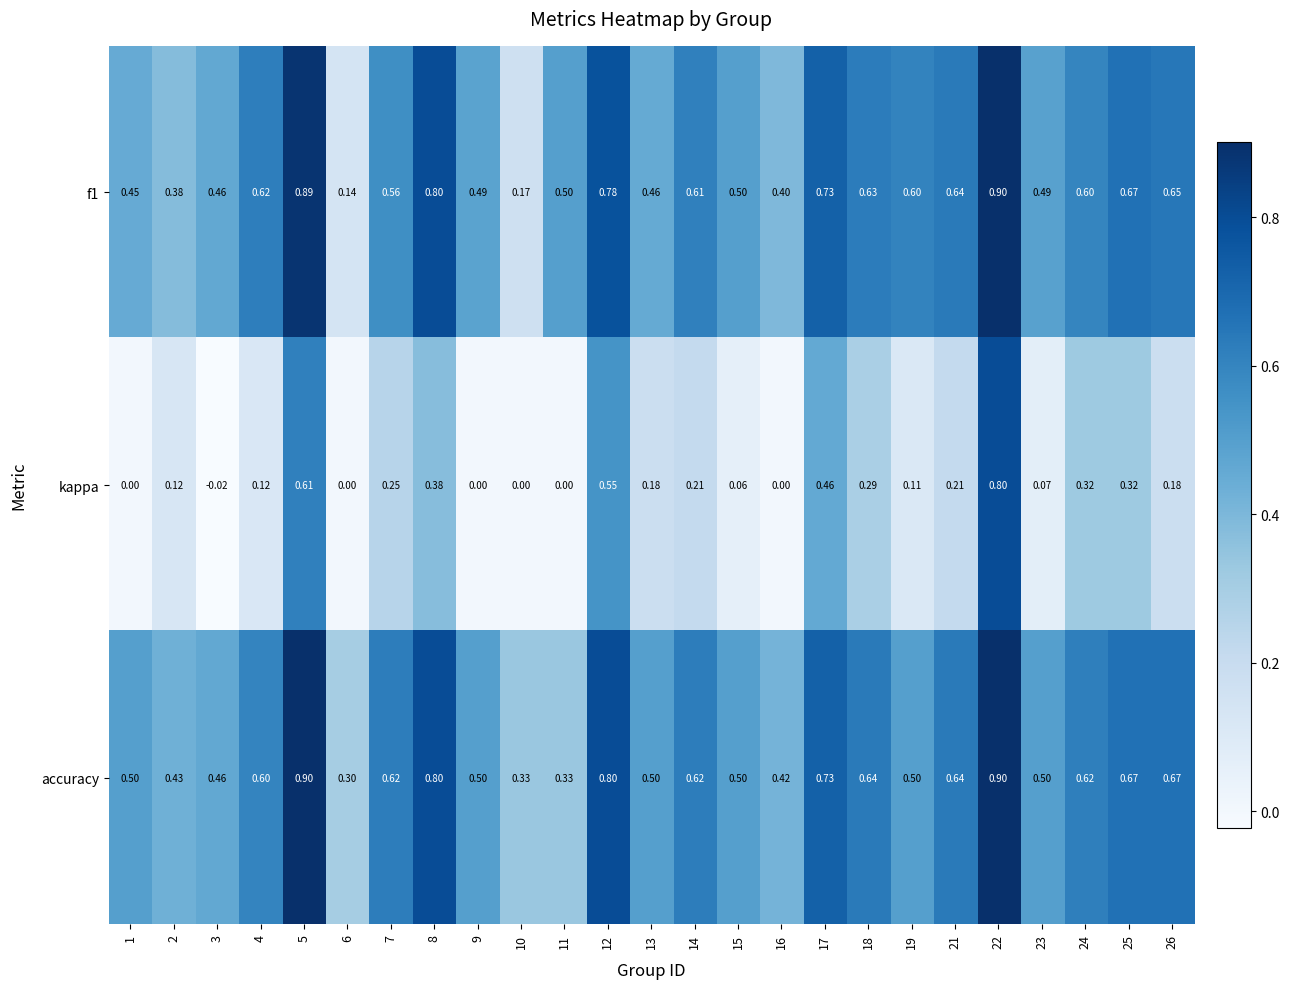

Between 11 and 25, which series saw the biggest shift?

accuracy